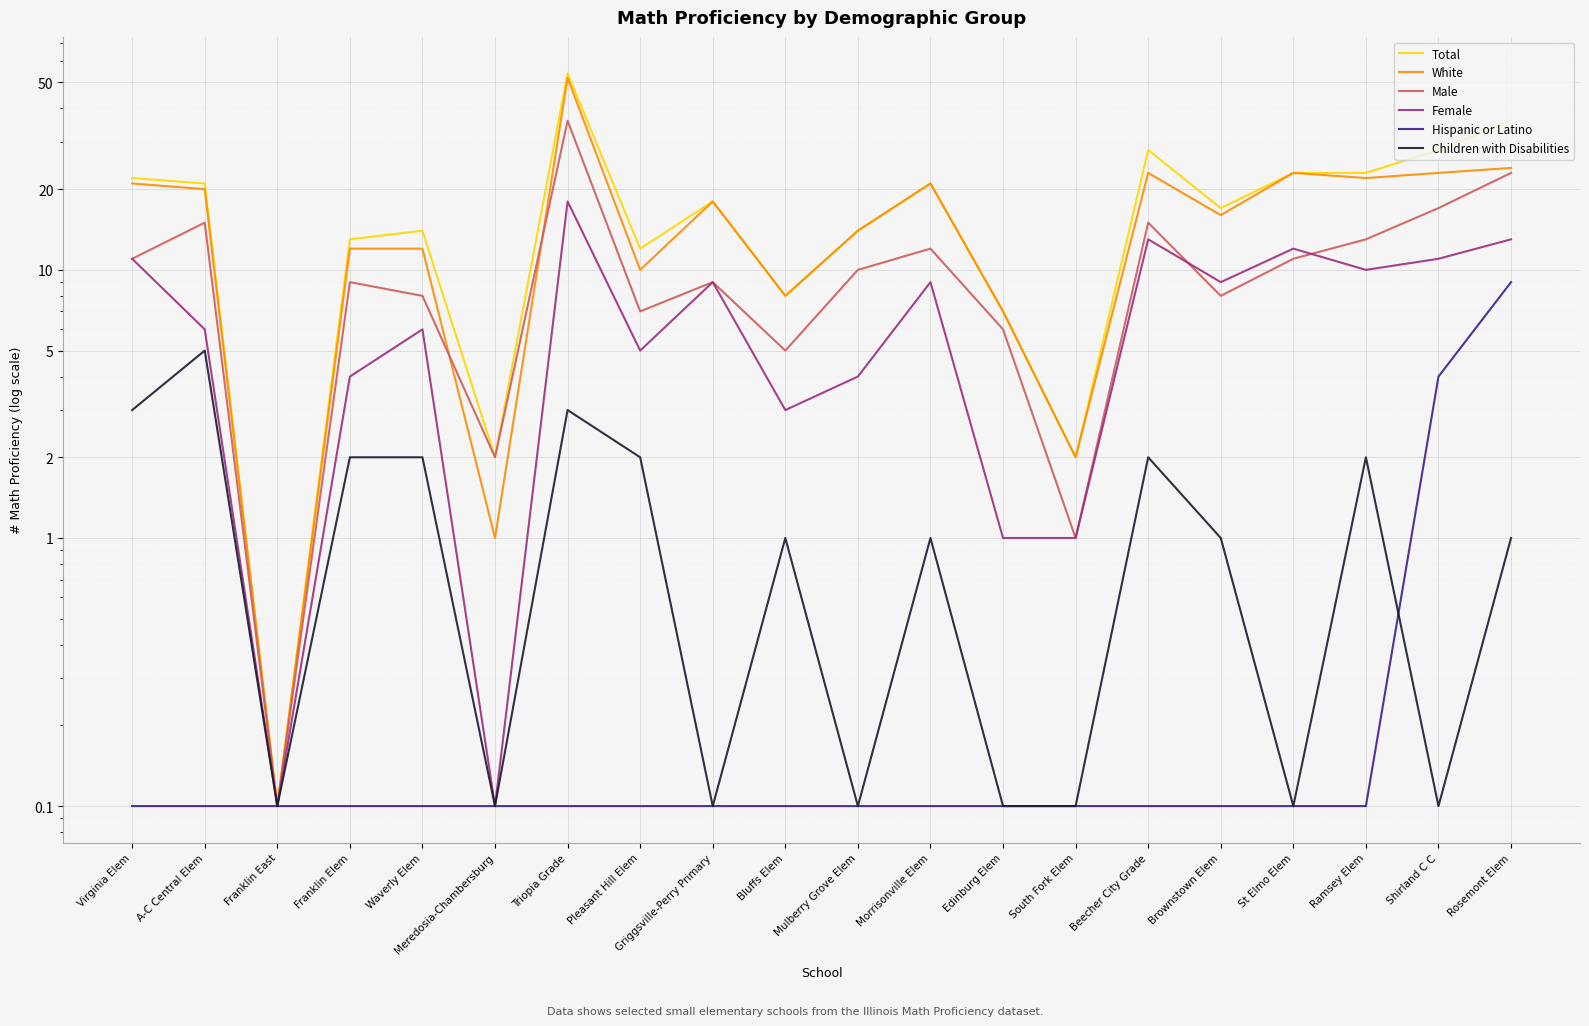

What is the value of the White point at the 12th from the left?

21.0